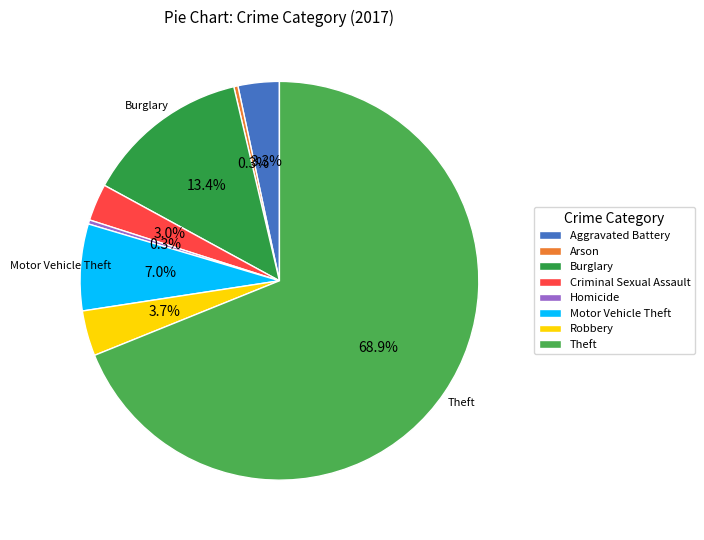

Which category has the biggest portion of the pie?

Theft